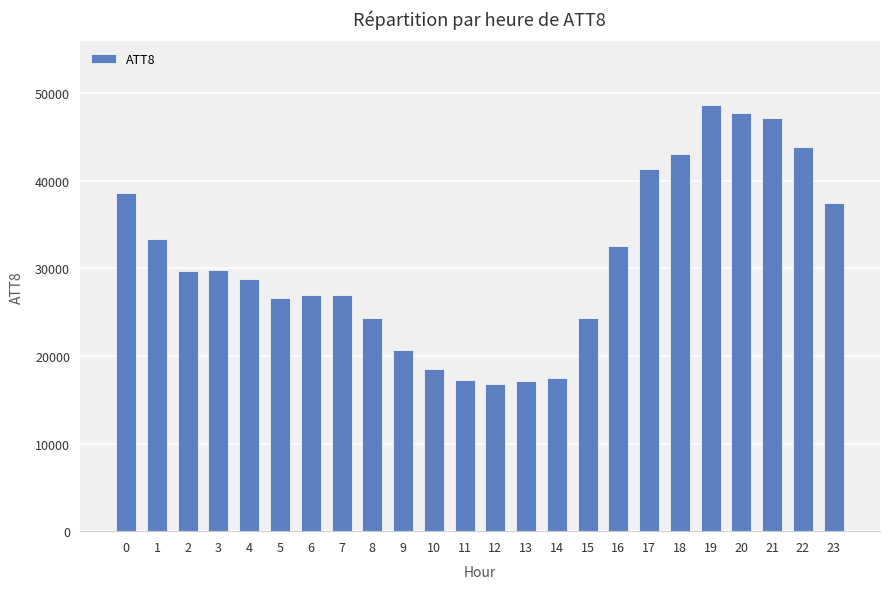

What is the difference between the values at 3 and 12?

13000